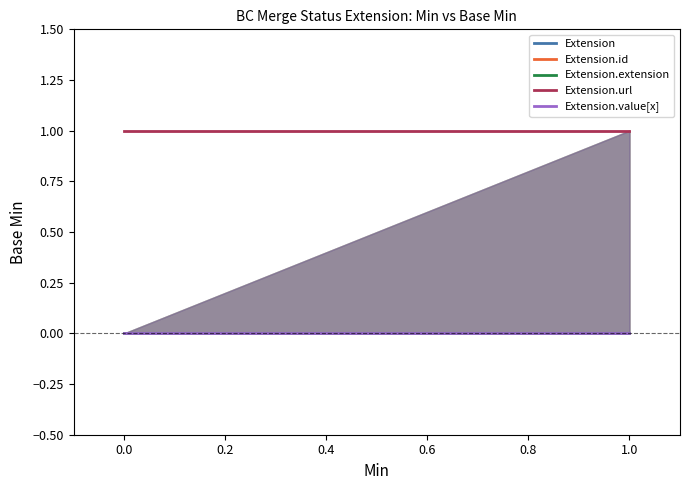

Is the value of Extension at −0.2 greater than the value of Extension.extension at 0.0?

No